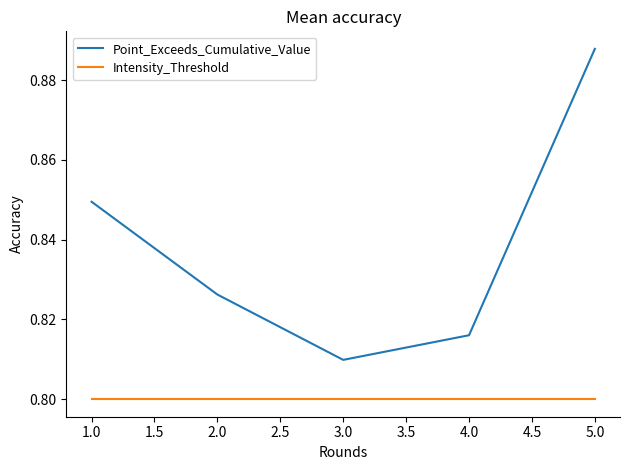

True or false: Point_Exceeds_Cumulative_Value and Intensity_Threshold cross at least once.

False